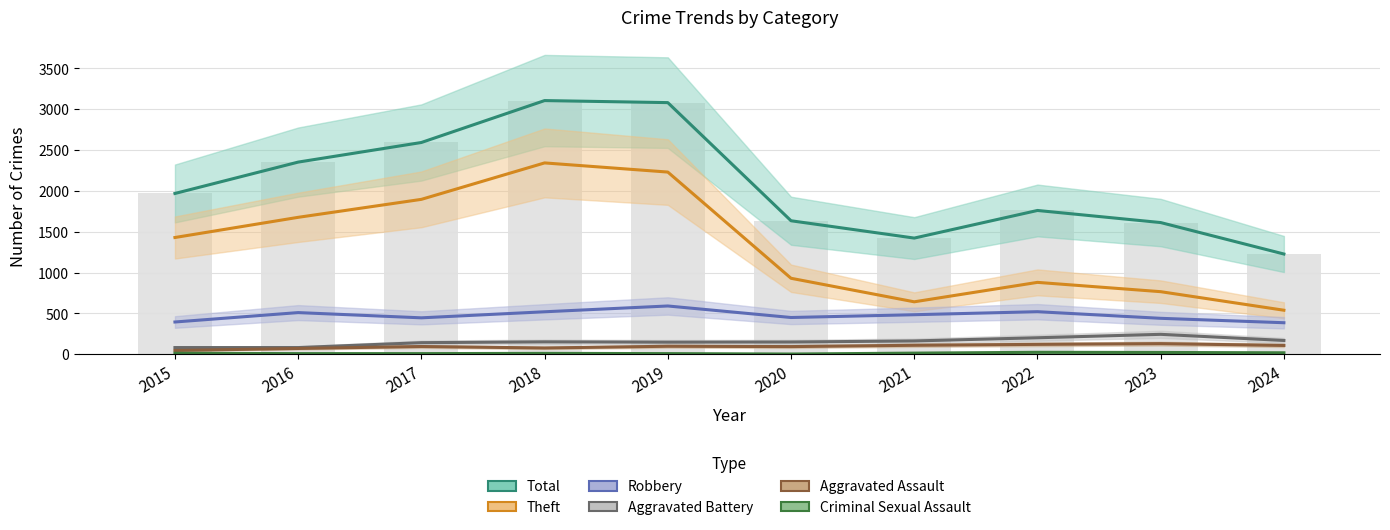

How many series are shown in this chart?

6